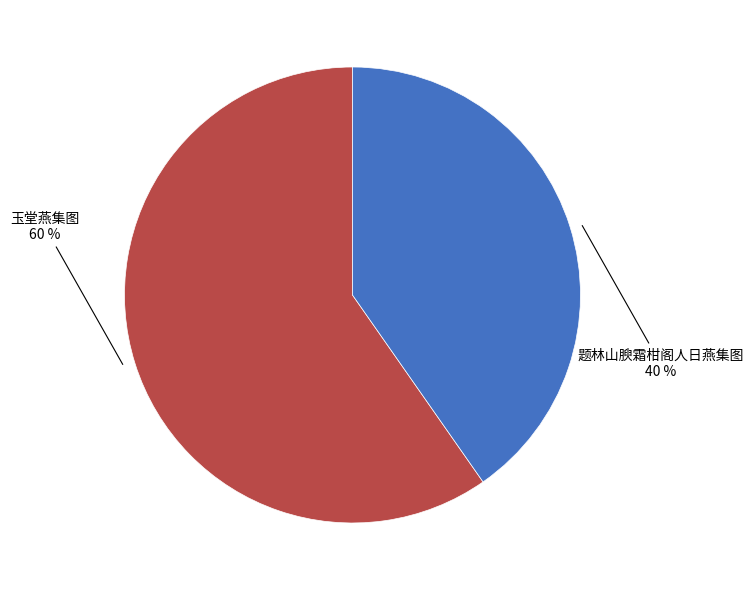

Is there any slice that represents more than half of the pie?

Yes